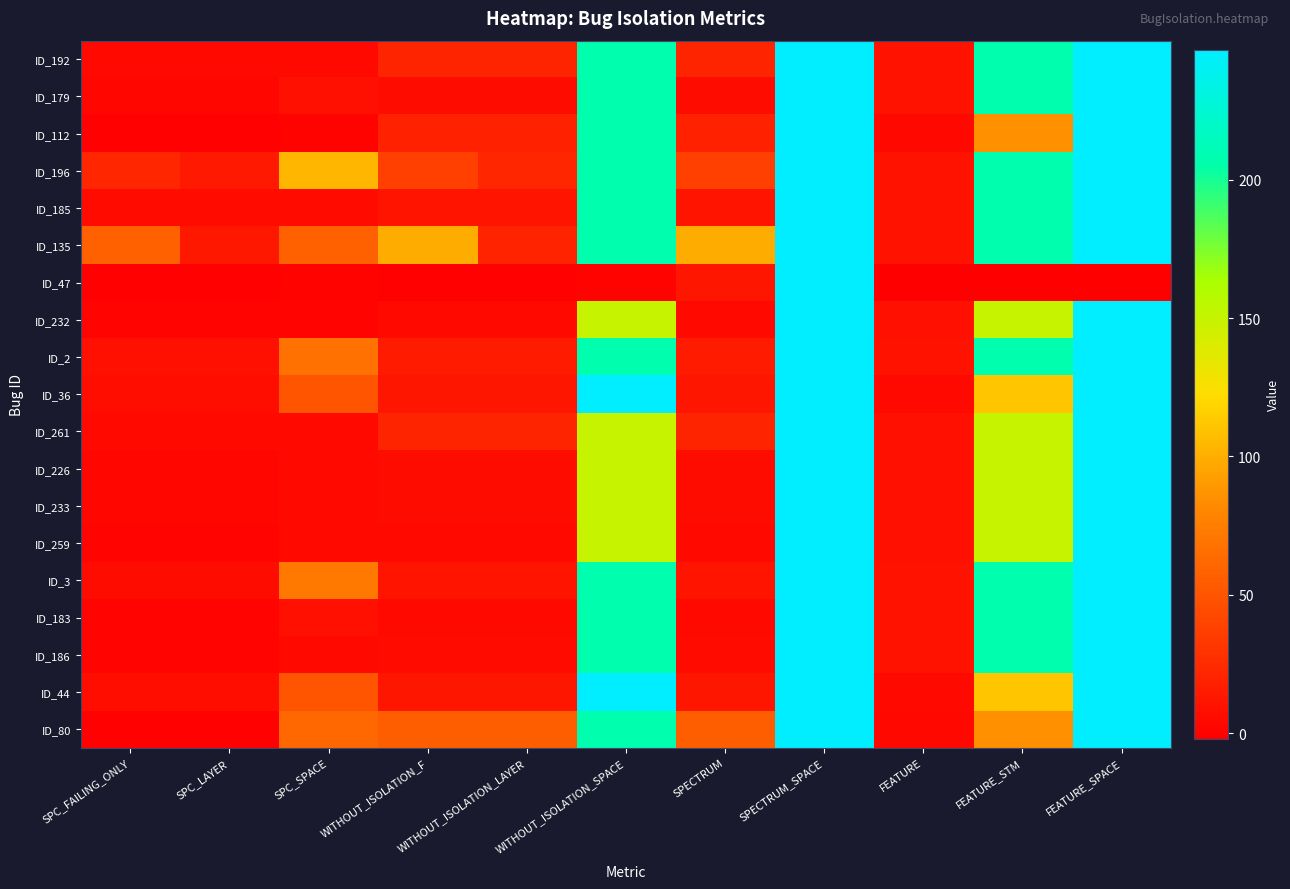

List the series in order of their peak value, highest first.

ID_192, ID_179, ID_112, ID_196, ID_185, ID_135, ID_47, ID_232, ID_2, ID_36, ID_261, ID_226, ID_233, ID_259, ID_3, ID_183, ID_186, ID_44, ID_80